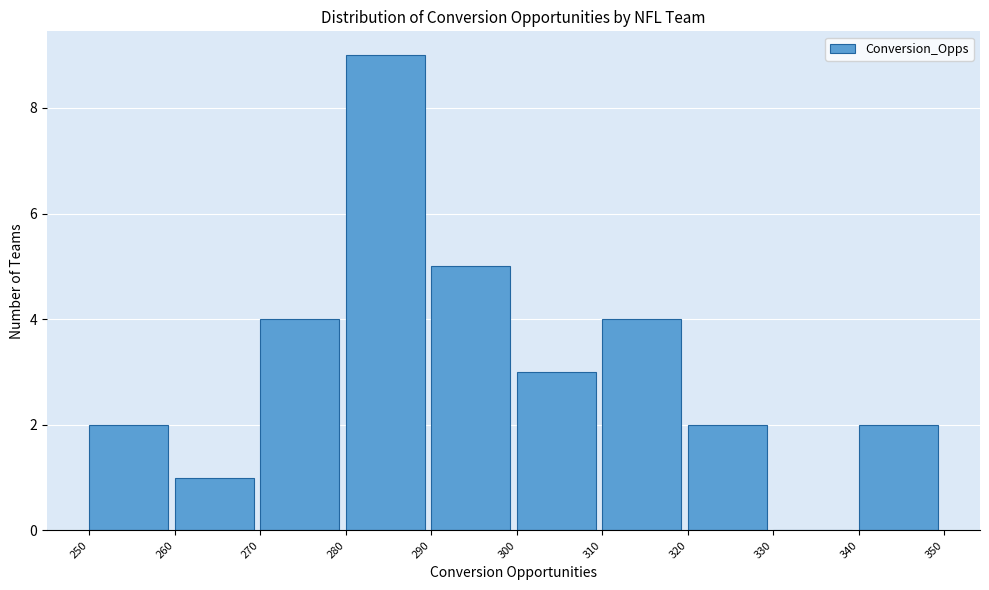

How tall is the bar that spans 300 to 310 on the x-axis? The values are not printed on the chart, so give them approximately, as read against the axis.

3